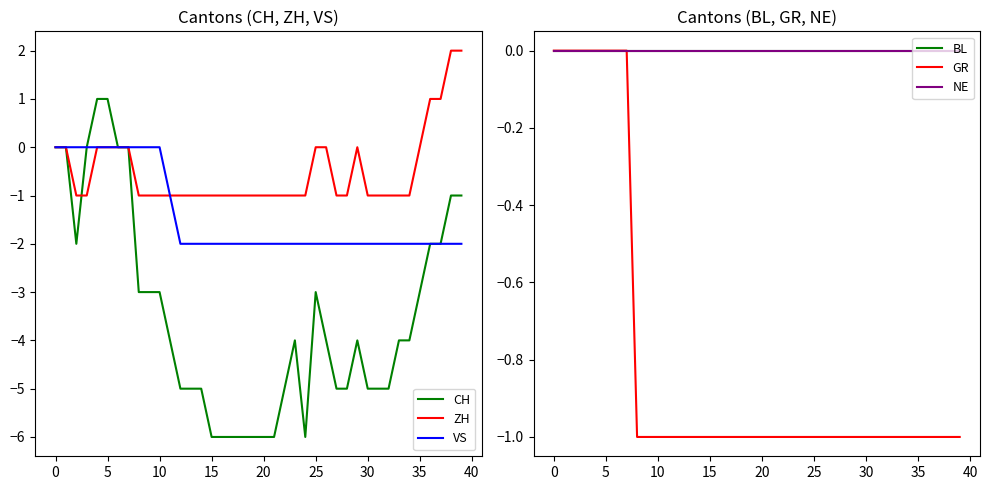

True or false: GR has more than 0 points higher than both neighbors.

False